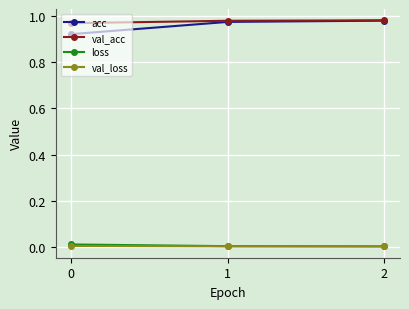

Count the acc values in the range 0 to 1.

3